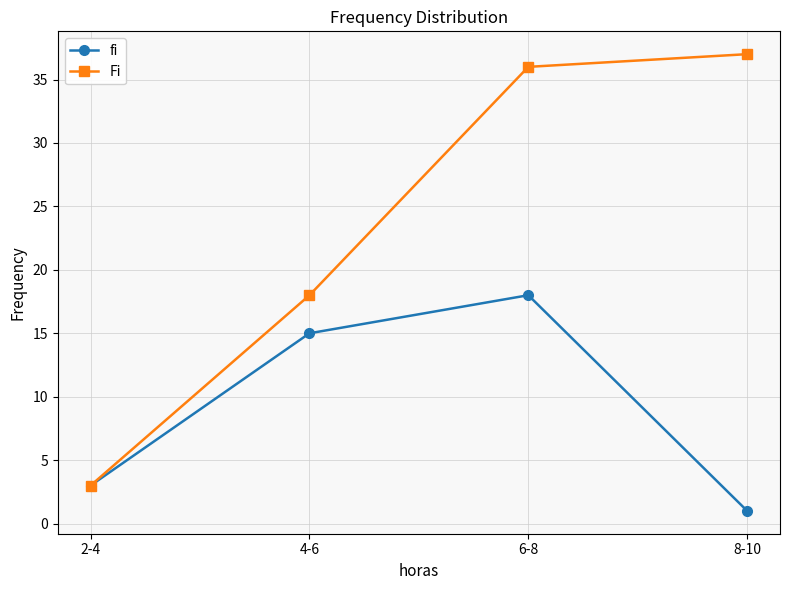

Where is Fi nearest to the value 20?

4-6